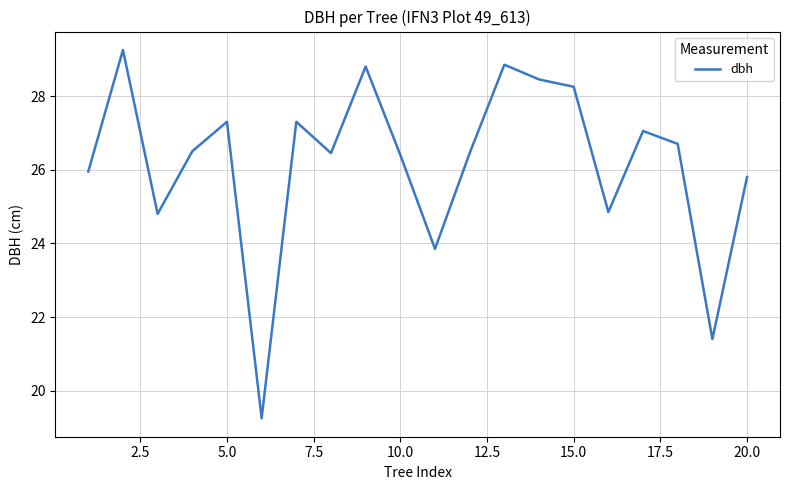

What is the difference between the maximum and minimum values?

10.0